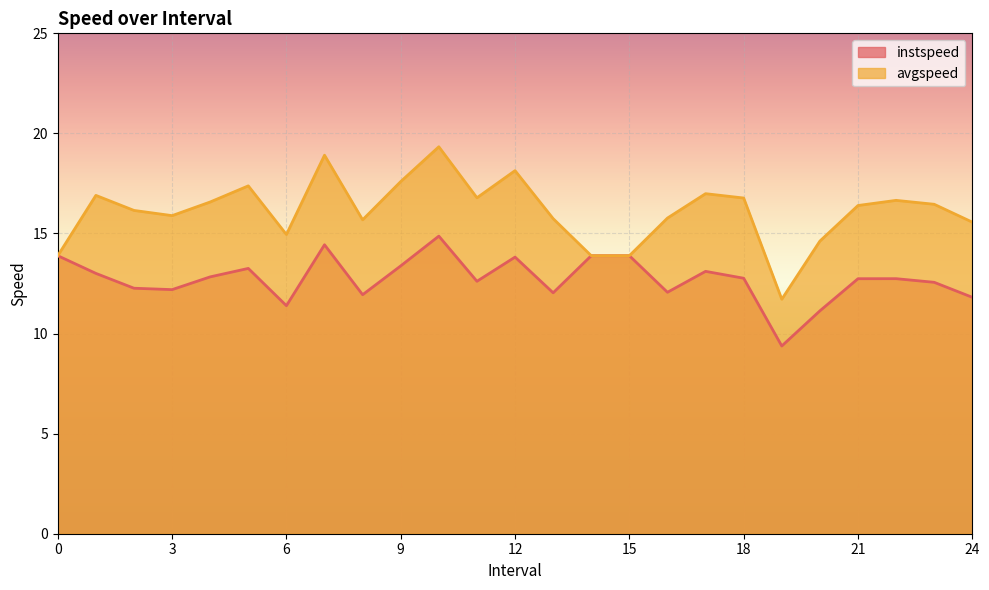

True or false: instspeed has a value of 14.4 at 7.0.

True